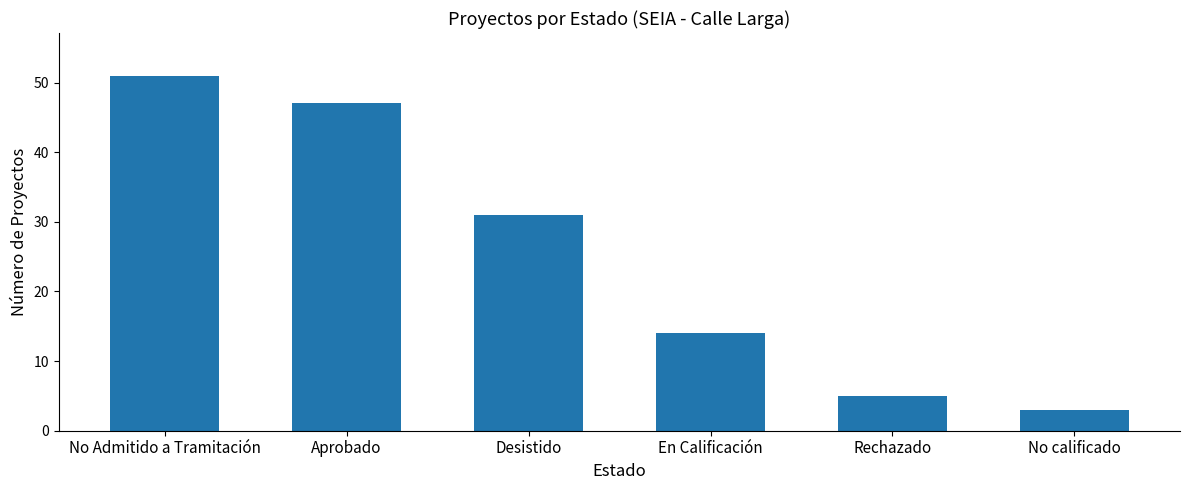

Is it true that the value at Desistido is 31?

True